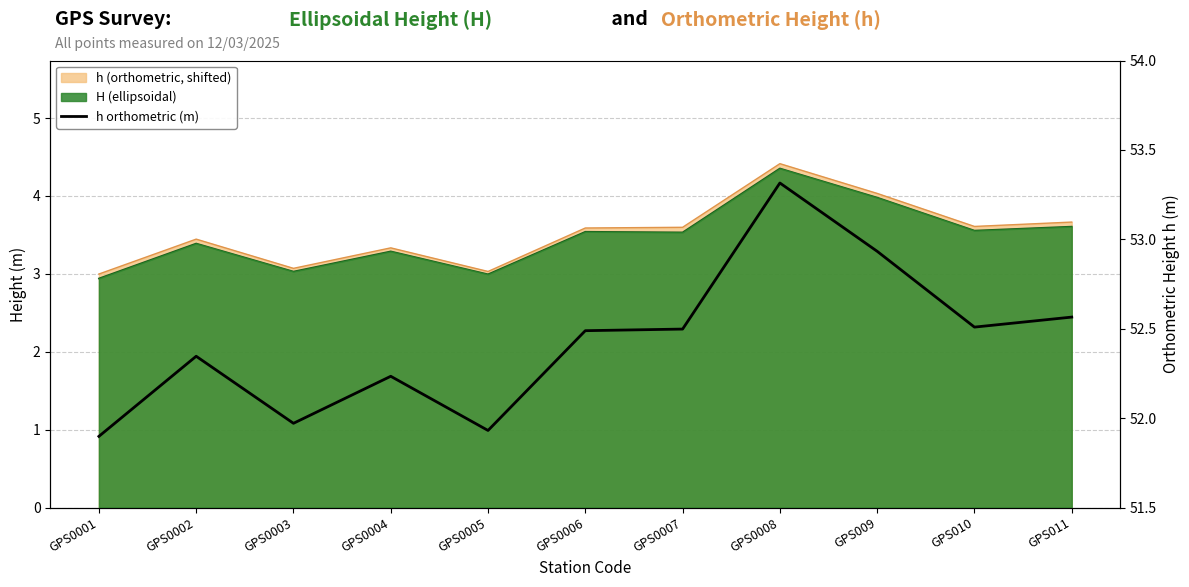

Reading left to right, transcribe all the data shown in this chart.

GPS0001=51.9	GPS0002=52.3	GPS0003=52.0	GPS0004=52.2	GPS0005=51.9	GPS0006=52.5	GPS0007=52.5	GPS0008=53.3	GPS009=52.9	GPS010=52.5	GPS011=52.6